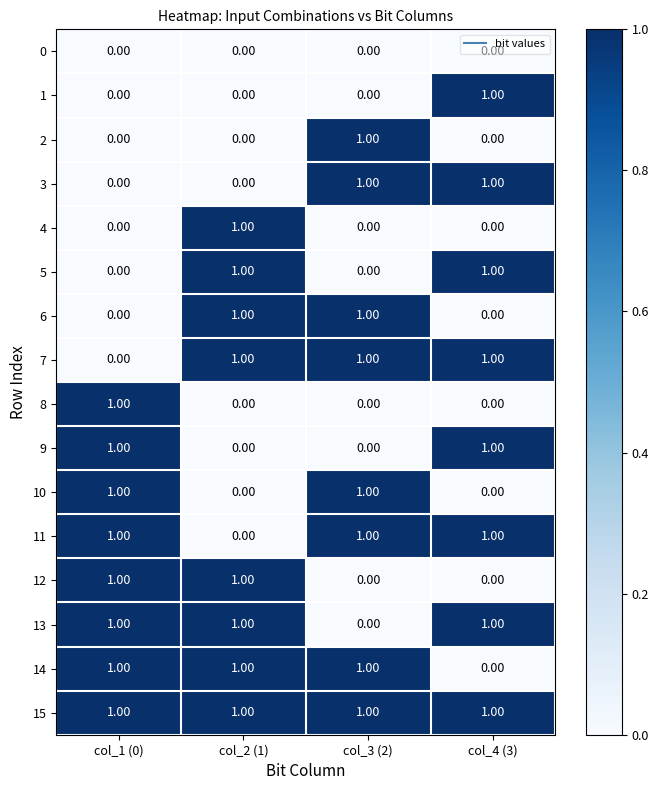

Which series has the largest total across all categories?

15